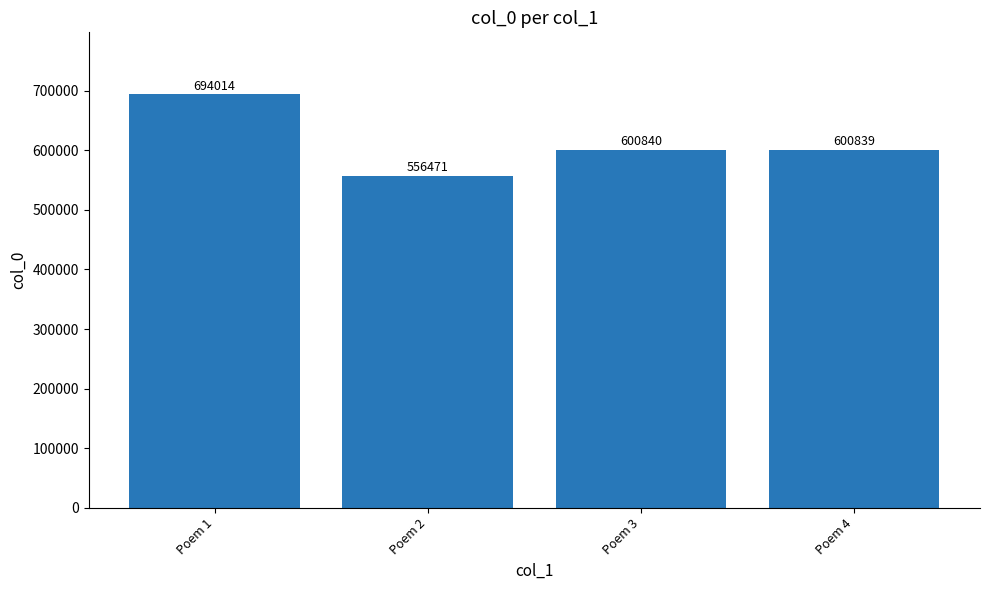

Rank the categories by value from highest to lowest.

Poem 1, Poem 3, Poem 4, Poem 2